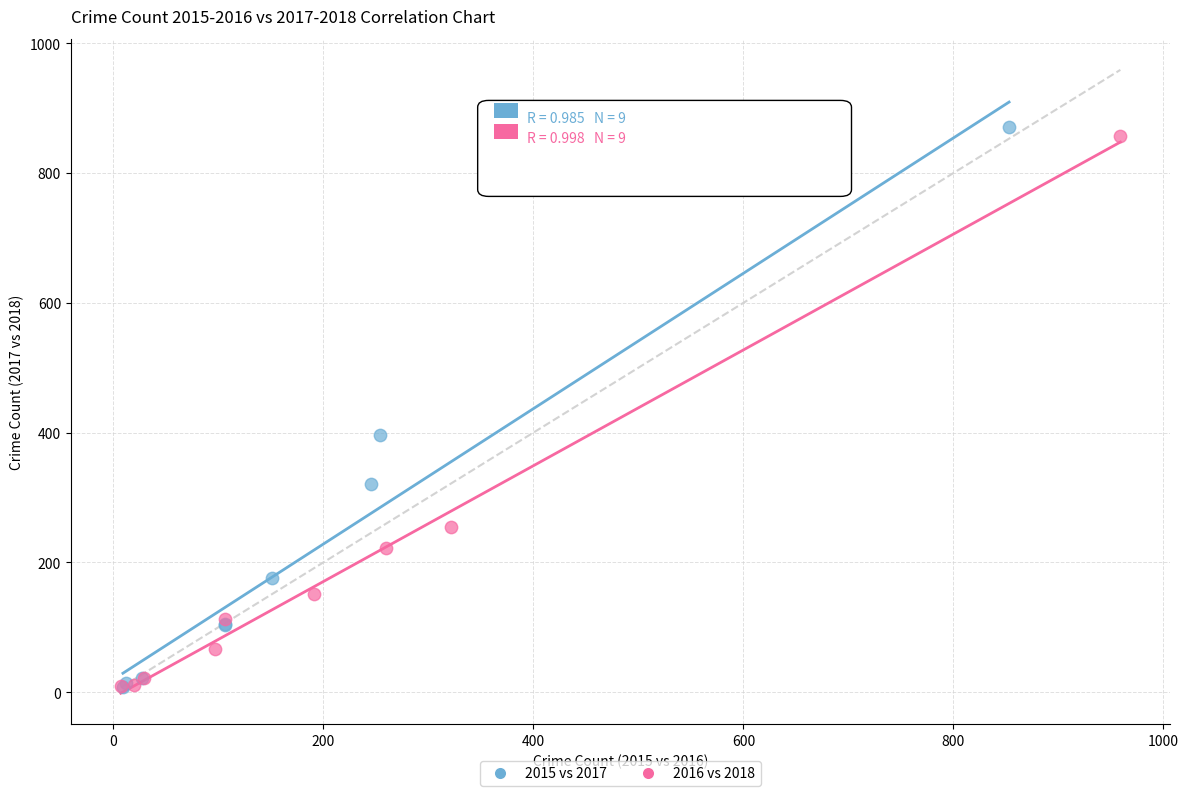

Which series has the largest Y range (max minus min)?

2015 vs 2017